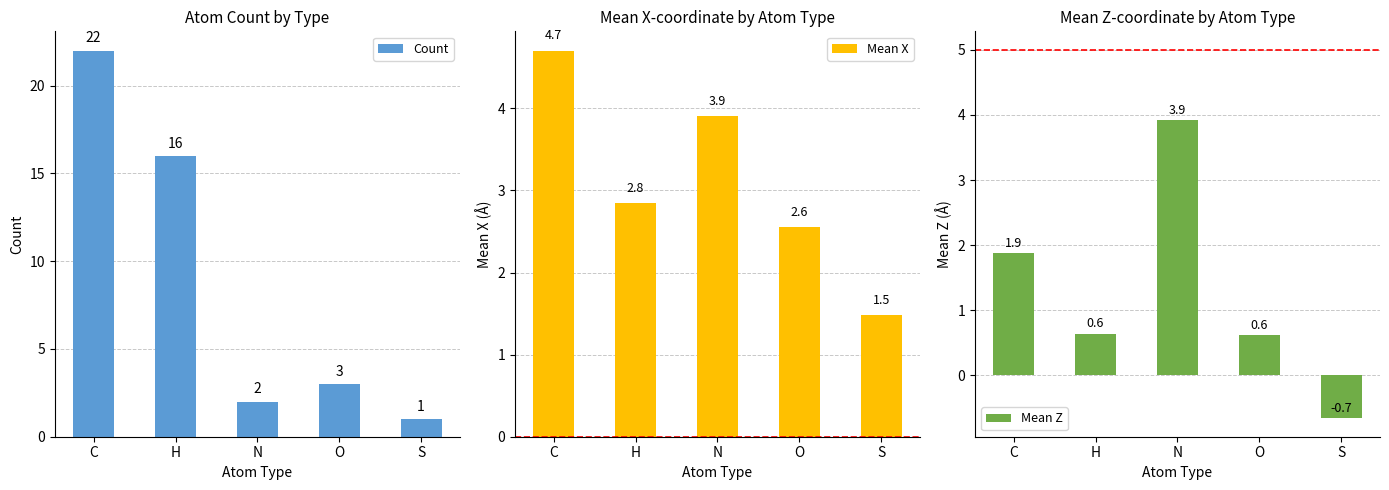

How many distinct data groups are displayed?

3